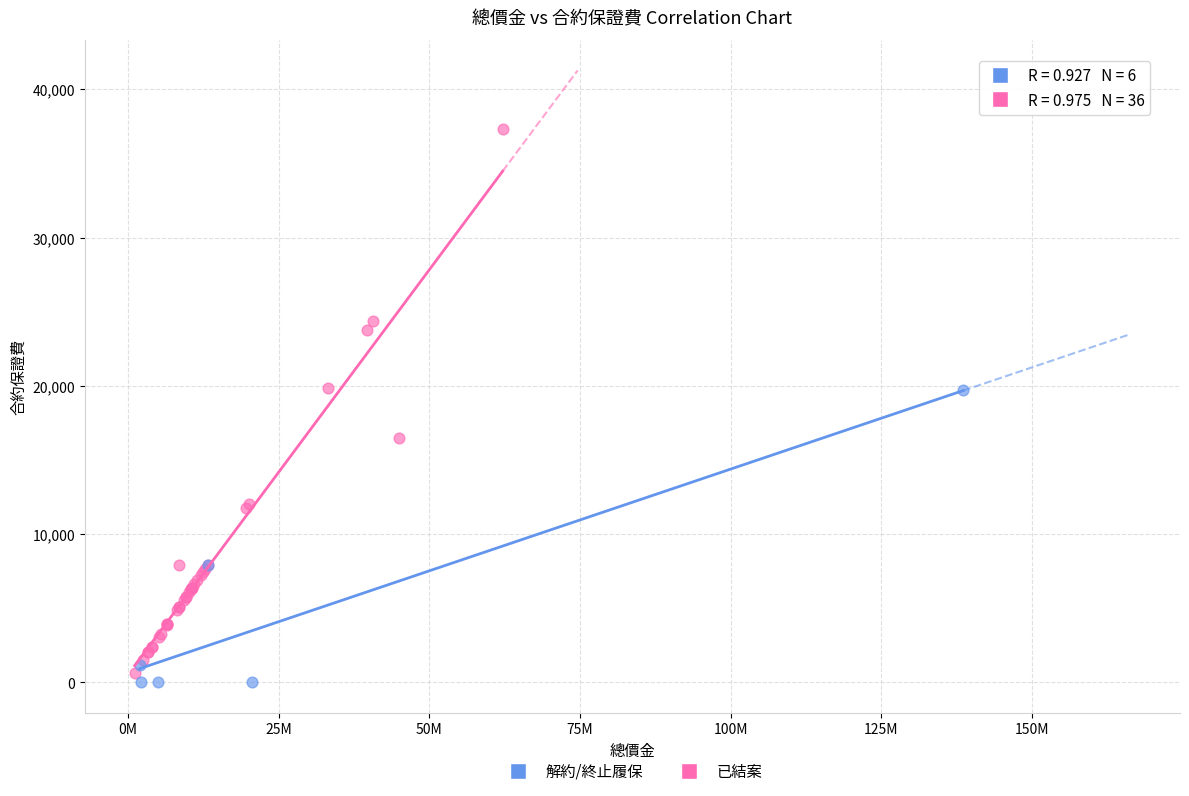

Which series reaches the maximum Y coordinate?

已結案